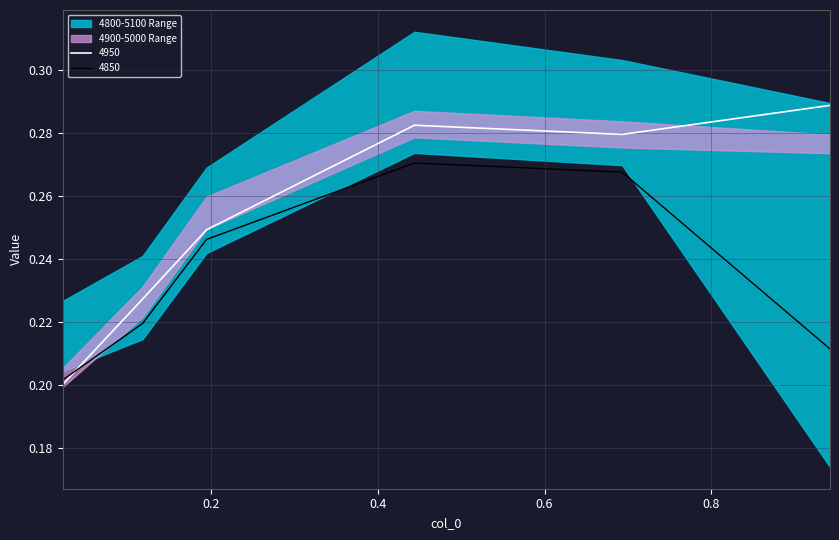

What is the sum of the 5000 values at 0.6931506849315069 and 0.1178082191780822?

0.5